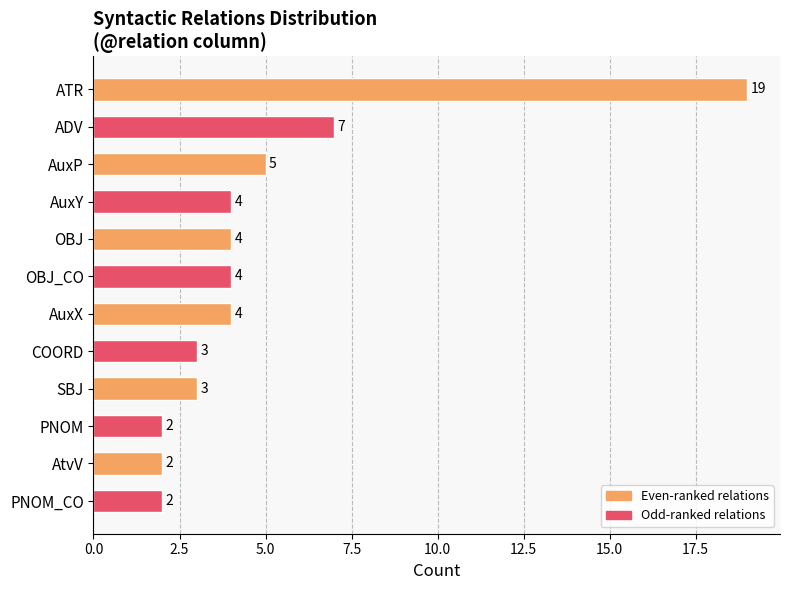

What is the label of the 7th bar from the bottom?

OBJ_CO